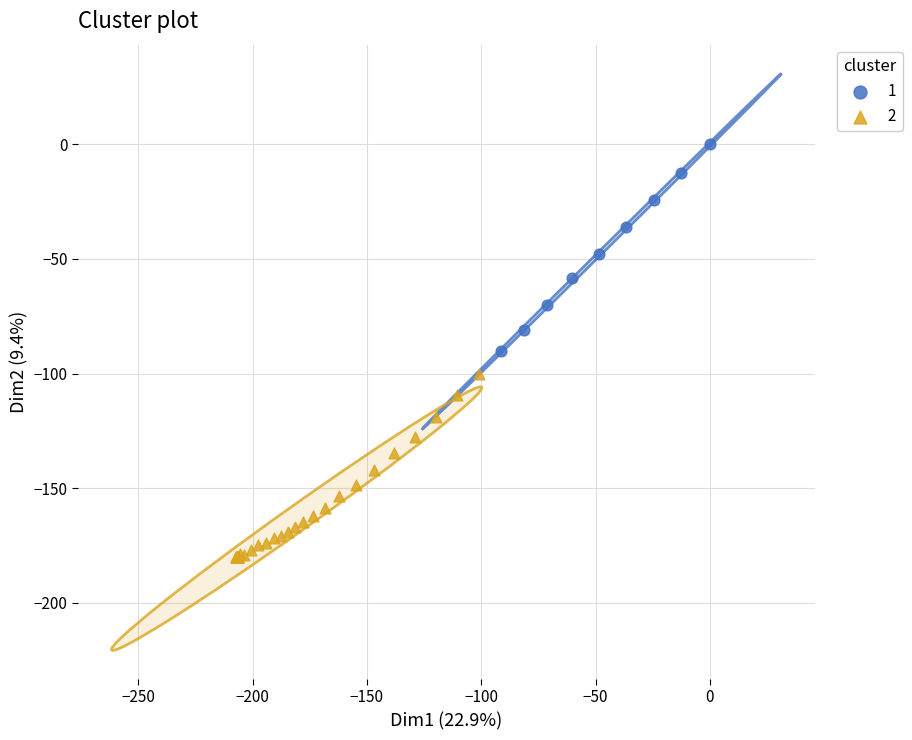

Which series has the largest Y range (max minus min)?

1